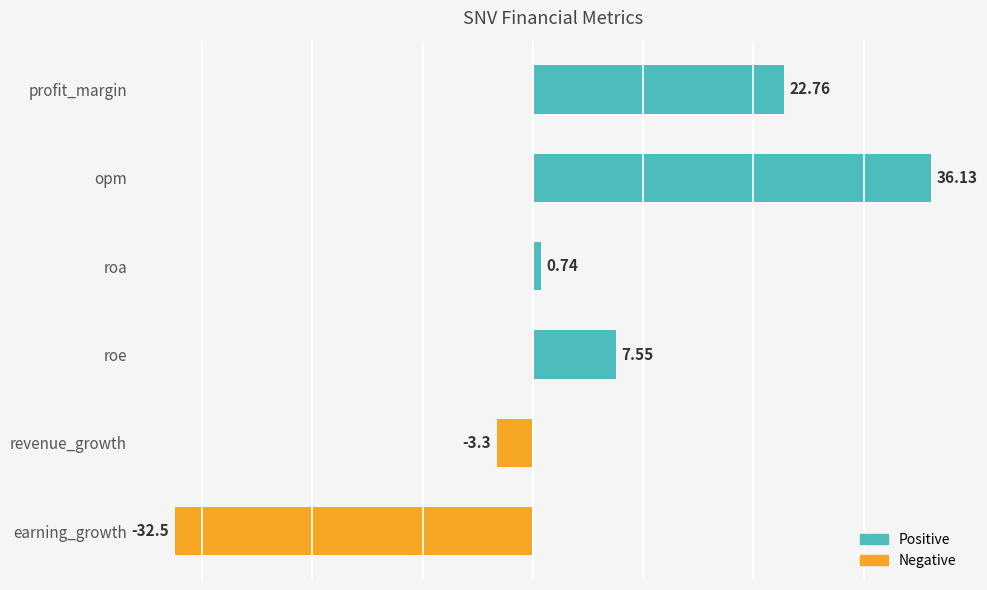

What is the average value?

5.2